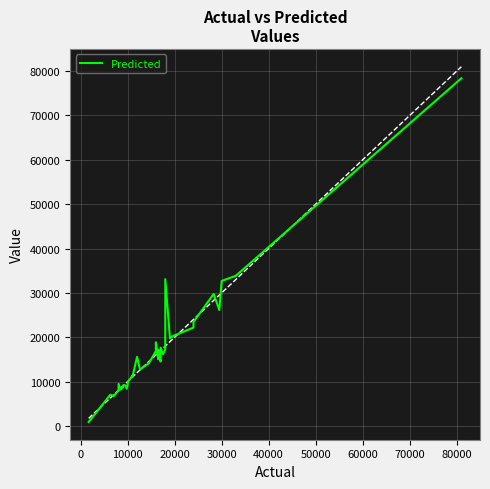

Reading right to left, what are all the values shown in this chart?

78383.2	33847.7	32690.9	26120.2	29763.4	23430.7	22169.0	20207.5	20207.5	19717.4	33104.0	20342.9	18179.7	17277.7	16192.4	17644.7	14557.2	14516.6	17197.3	15043.1	18862.2	16843.2	14132.5	12723.1	15581.8	10981.2	11247.4	9840.4	9322.5	9314.4	8368.2	9132.2	9123.1	8717.3	8206.8	9481.8	7968.3	6708.0	7019.8	890.0